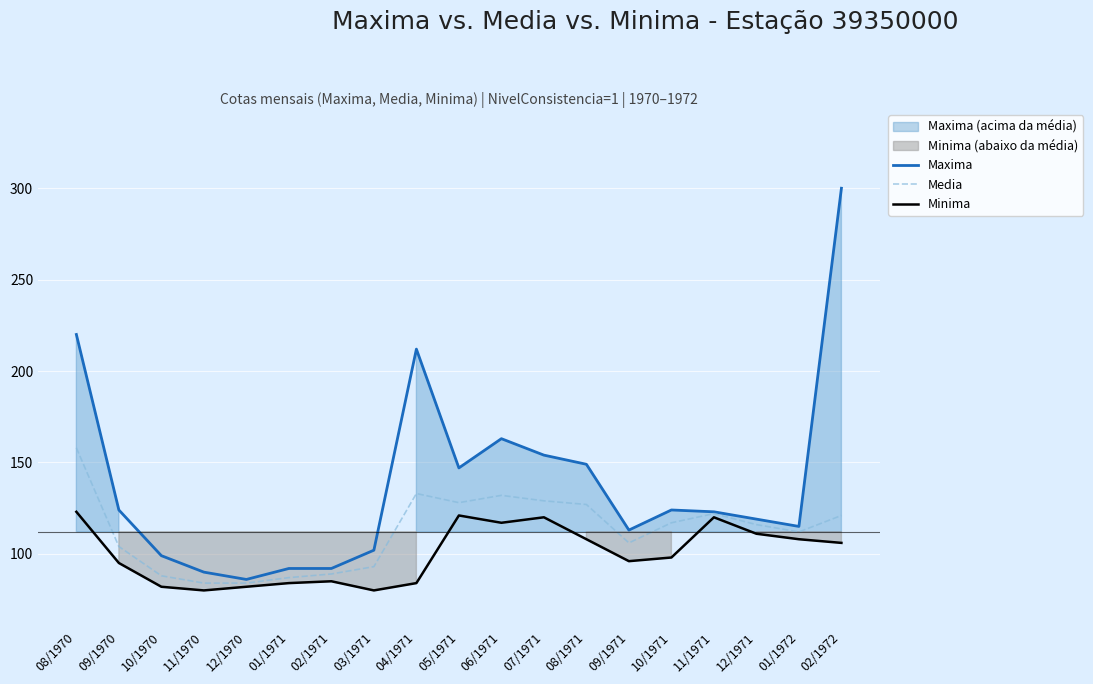

Which has a higher value, 06/1971 or 09/1971?

06/1971